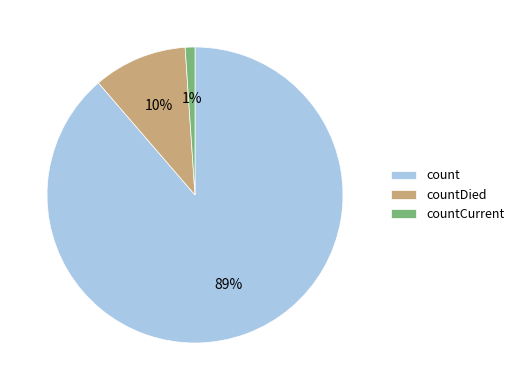

How many slices are in this pie chart?

3